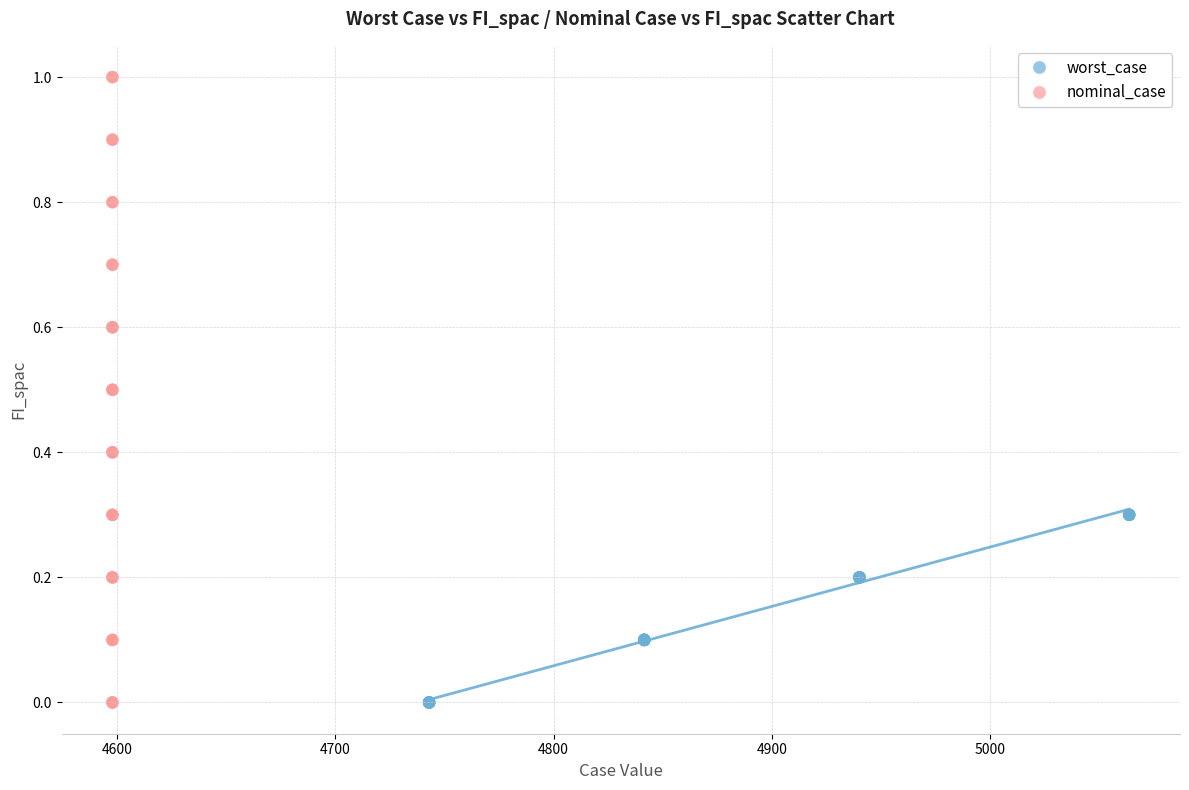

Which series contains the highest Y value?

nominal_case